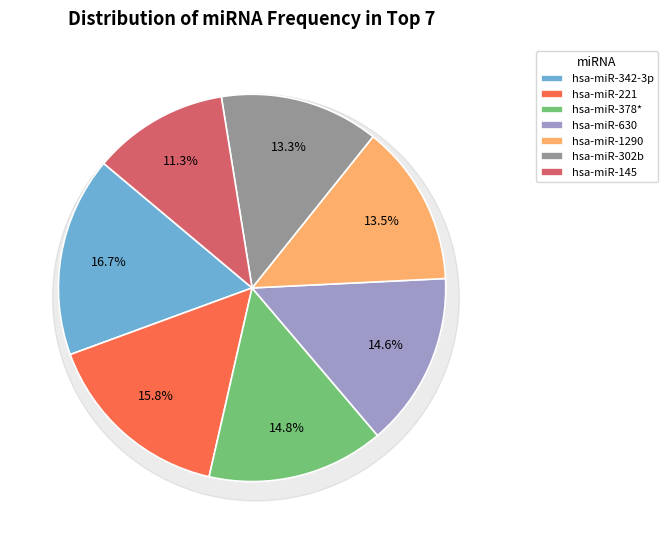

How many slices are in this pie chart?

7